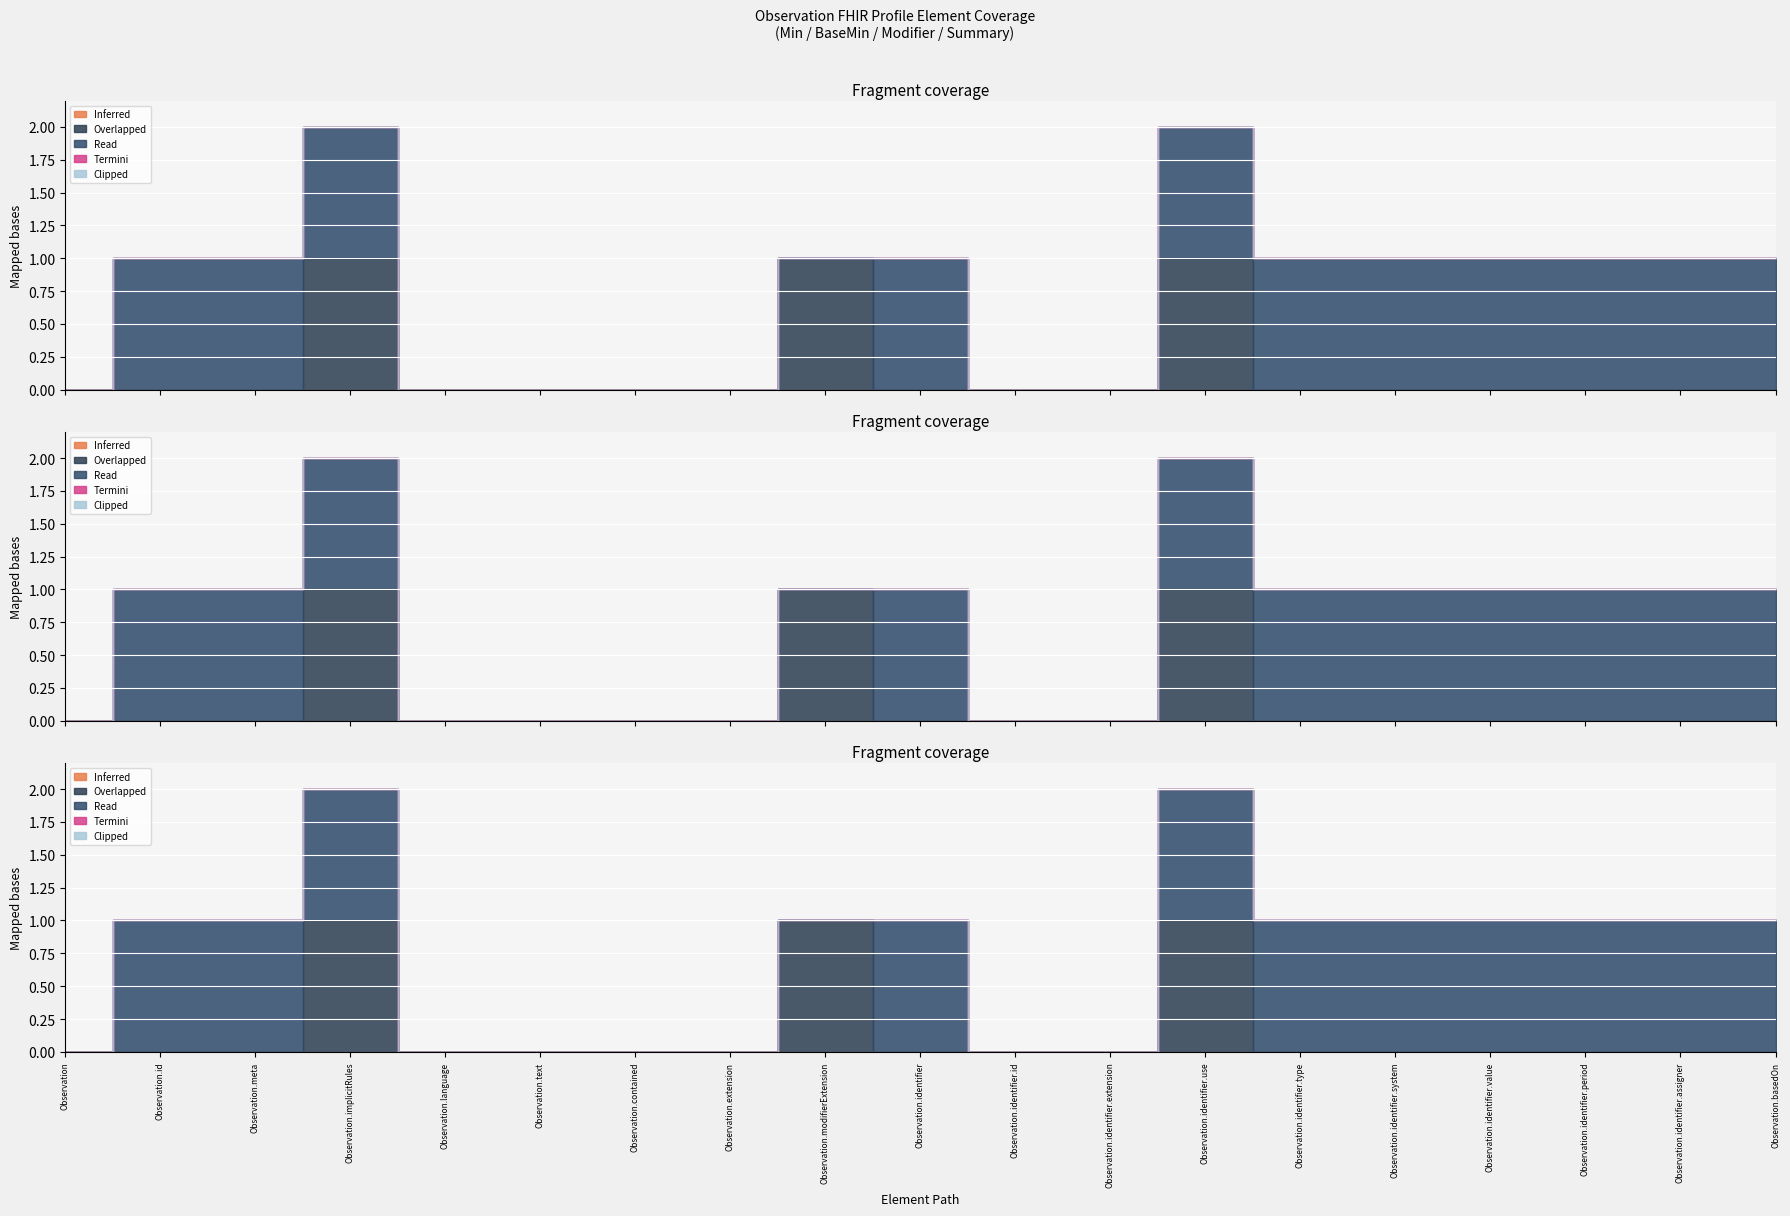

True or false: Inferred and Overlapped intersect in this chart.

False